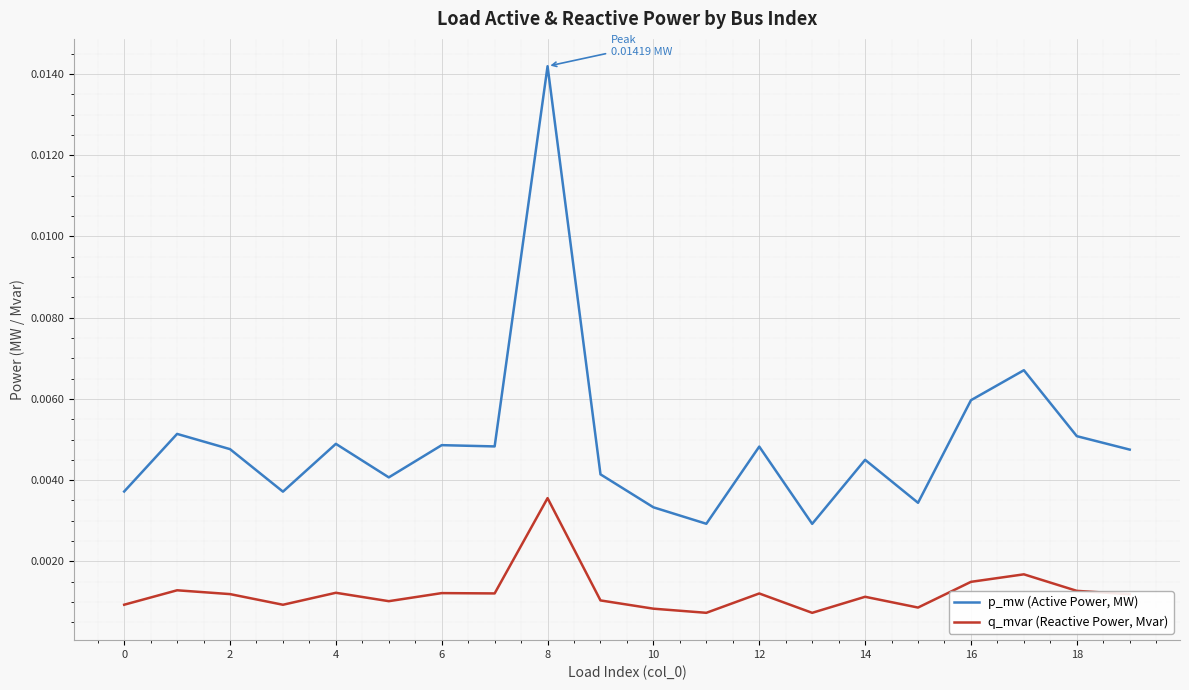

True or false: p_mw (Active Power, MW) and q_mvar (Reactive Power, Mvar) intersect in this chart.

False